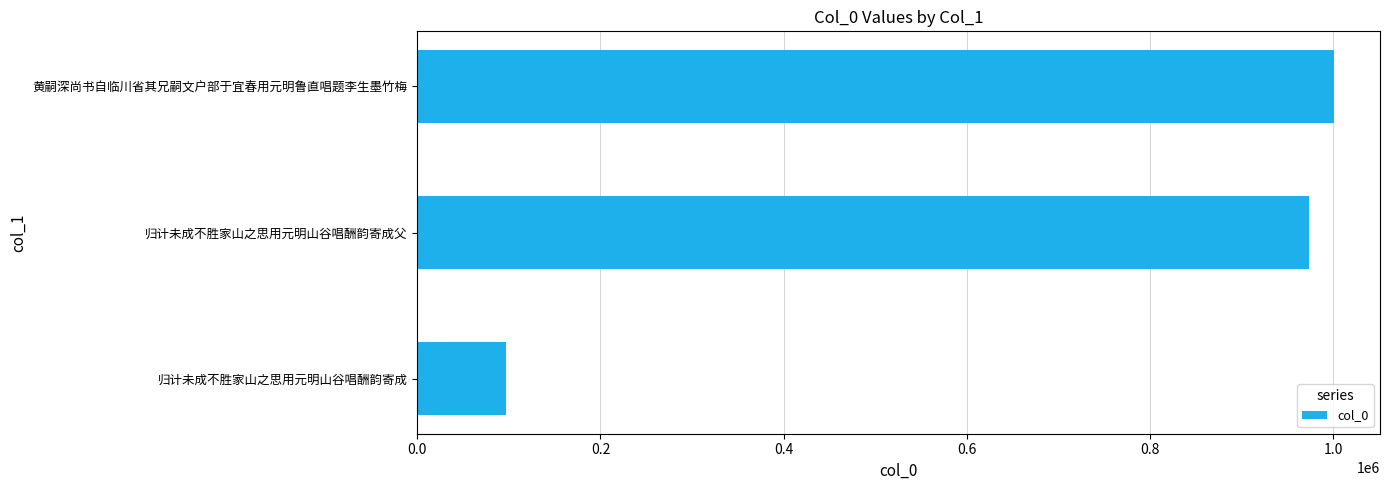

Does the chart contain any negative values?

No